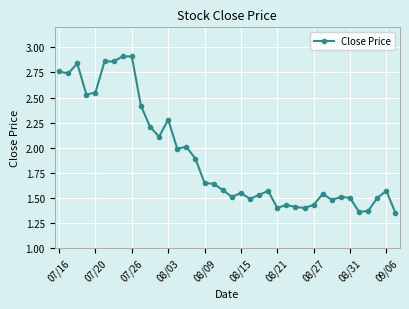

What is the sum of all values?

72.6